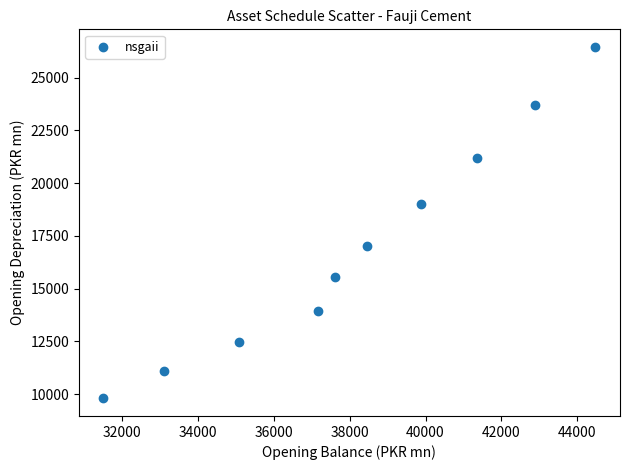

What Y value in the scatter plot is closest to 18129?

19010.1